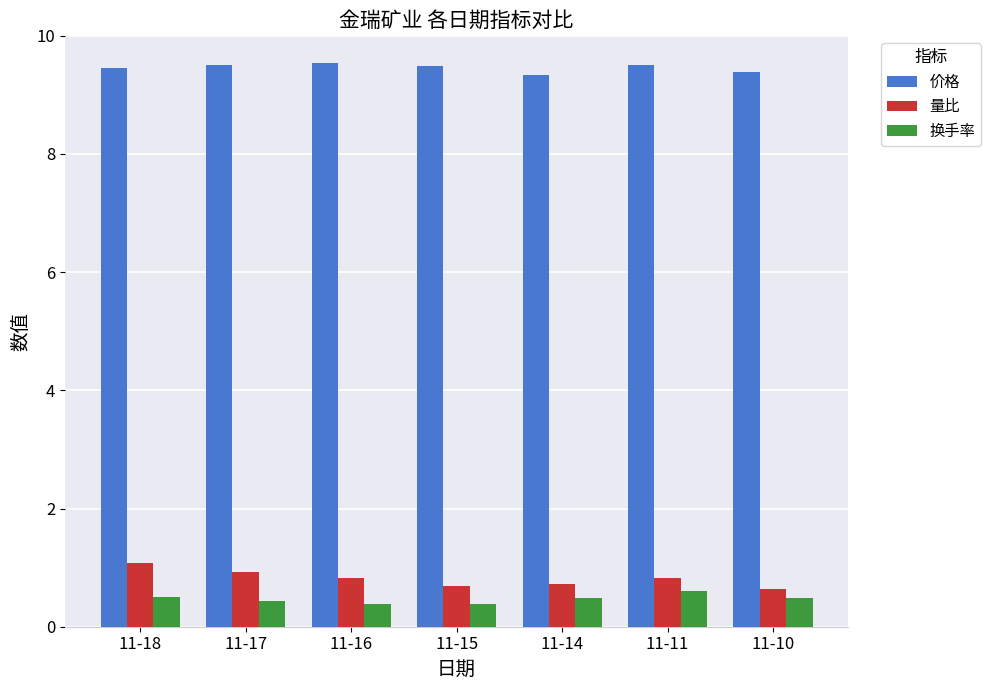

List the series in order of their peak value, highest first.

价格, 量比, 换手率